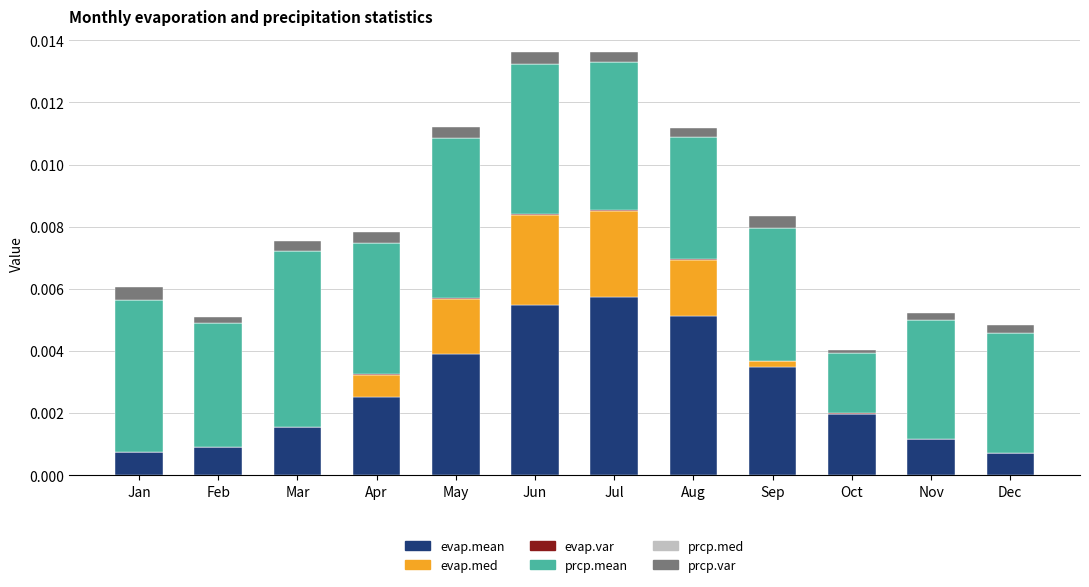

Are the bars horizontal?

No